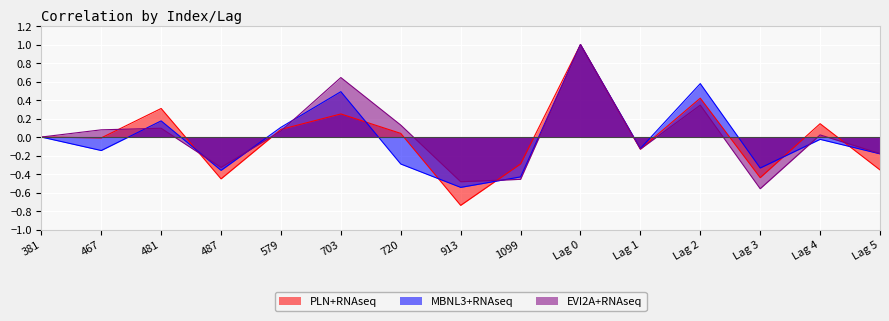

At how many categories does at least one series exceed 0?

8